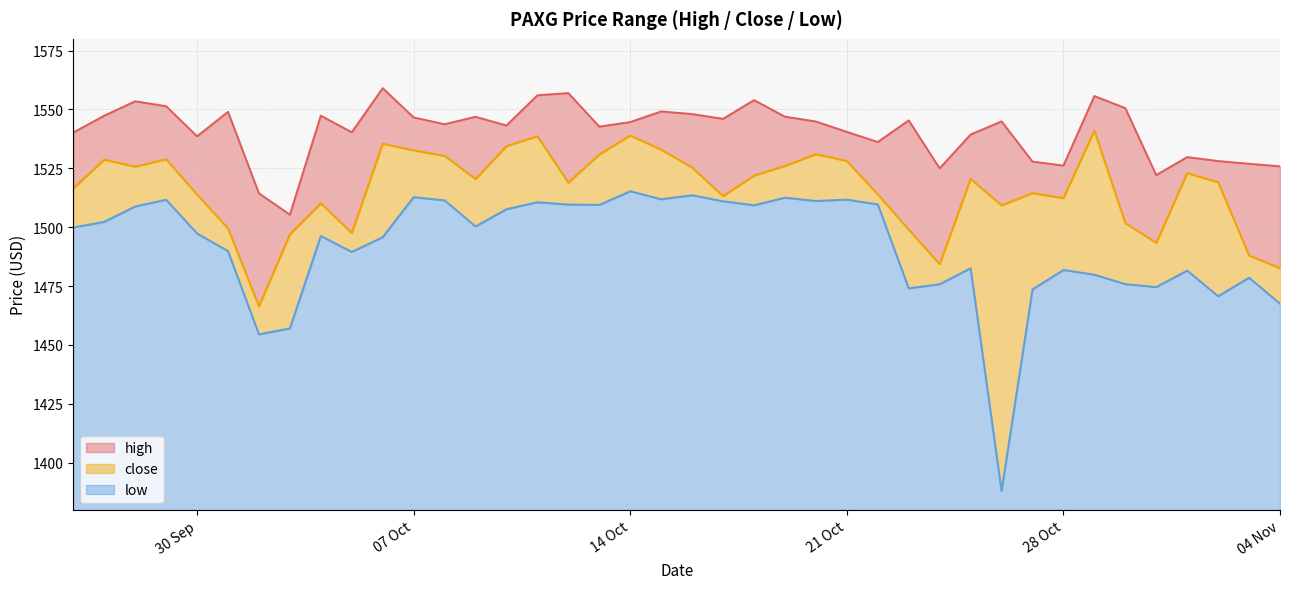

What is the total value across all series at 14 Oct?

164.7